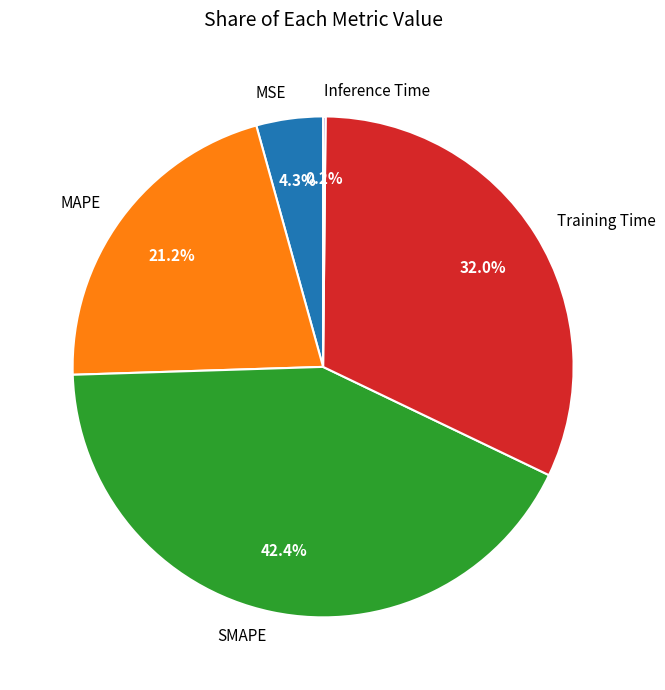

What is the ratio of the value at MAPE to the value at SMAPE?

0.5